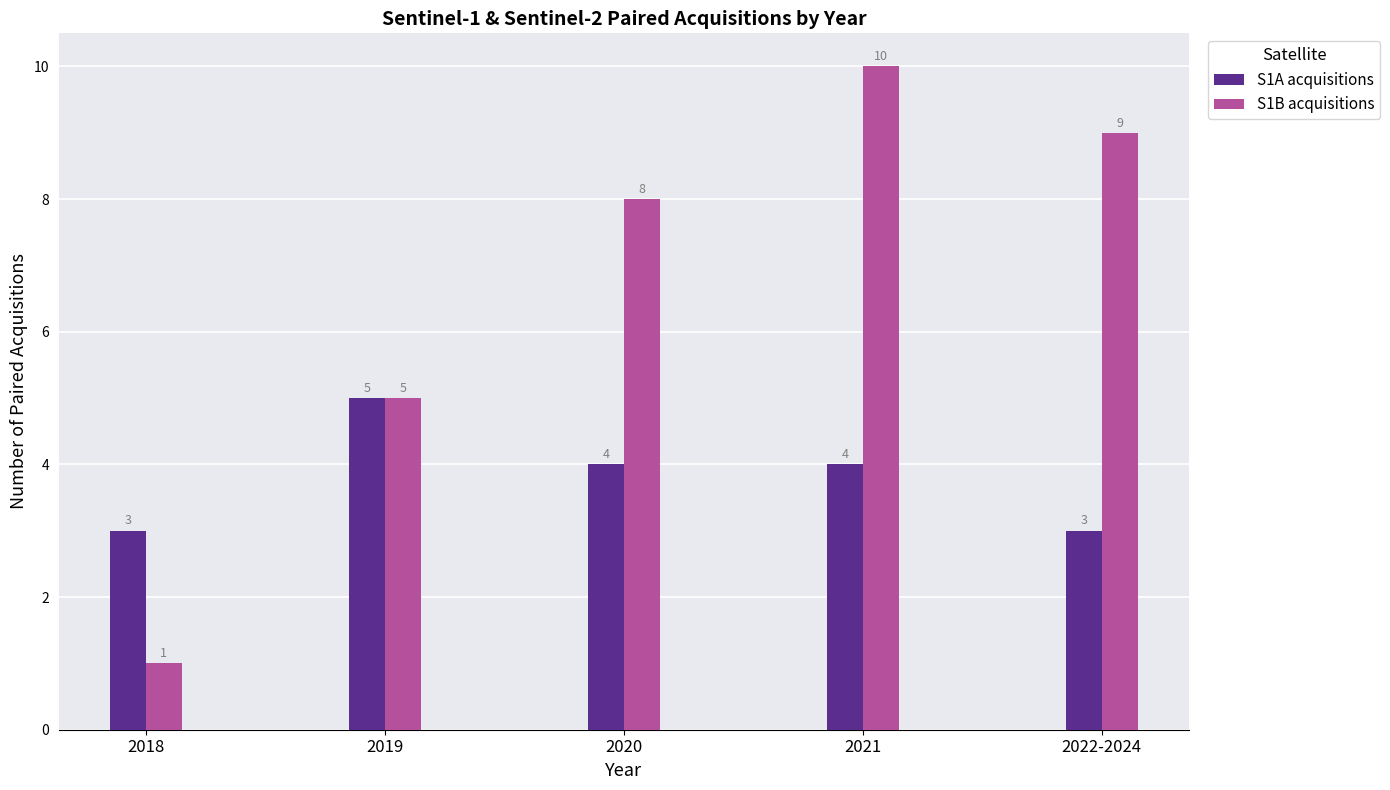

What is the maximum value for S1B acquisitions?

10